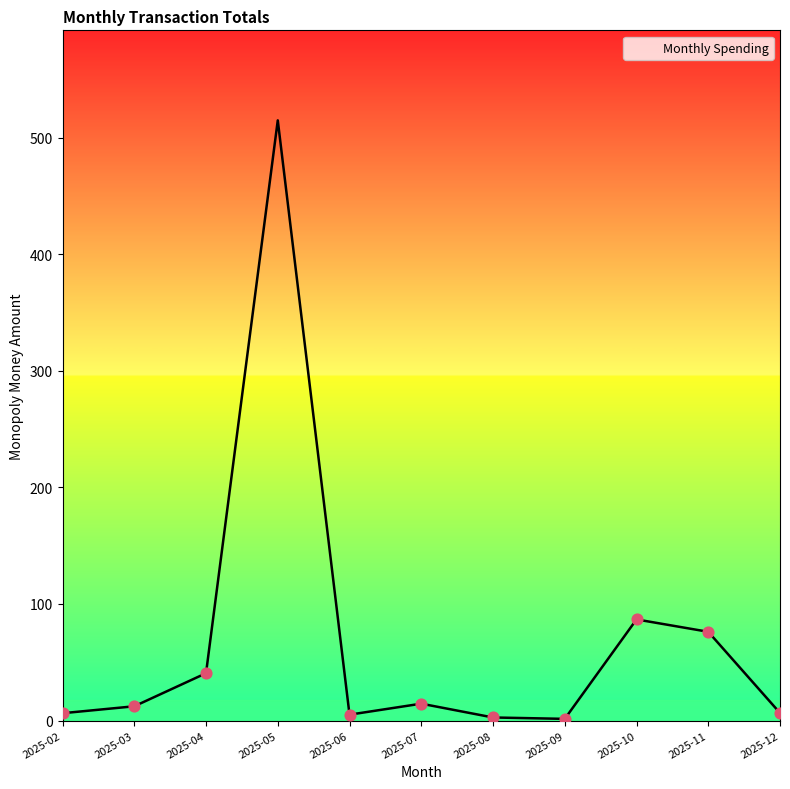

Which has a higher value, 2025-09 or 2025-07?

2025-07